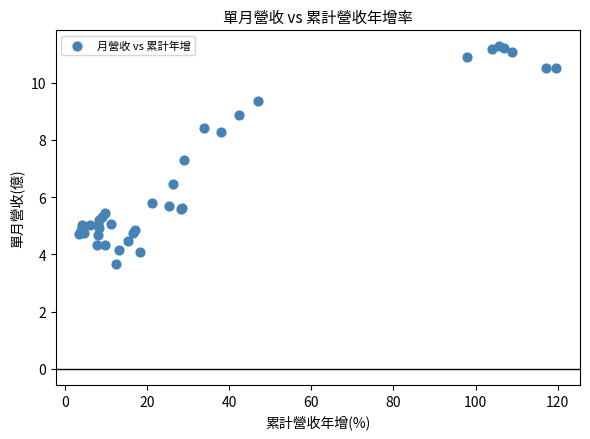

What Y value in the scatter plot is closest to 7?

7.3